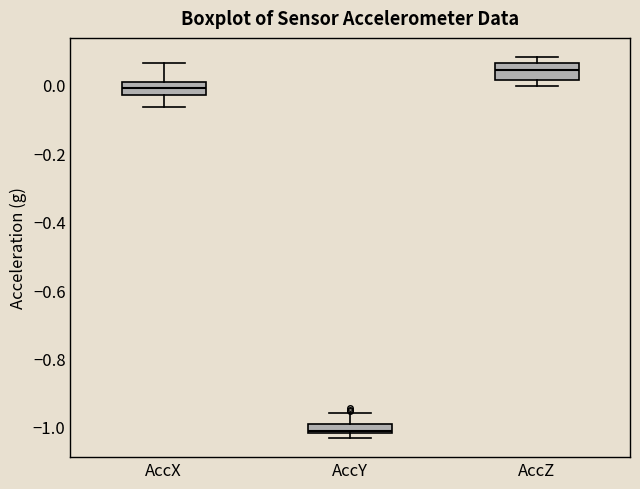

Which box has the lowest median line?

AccY